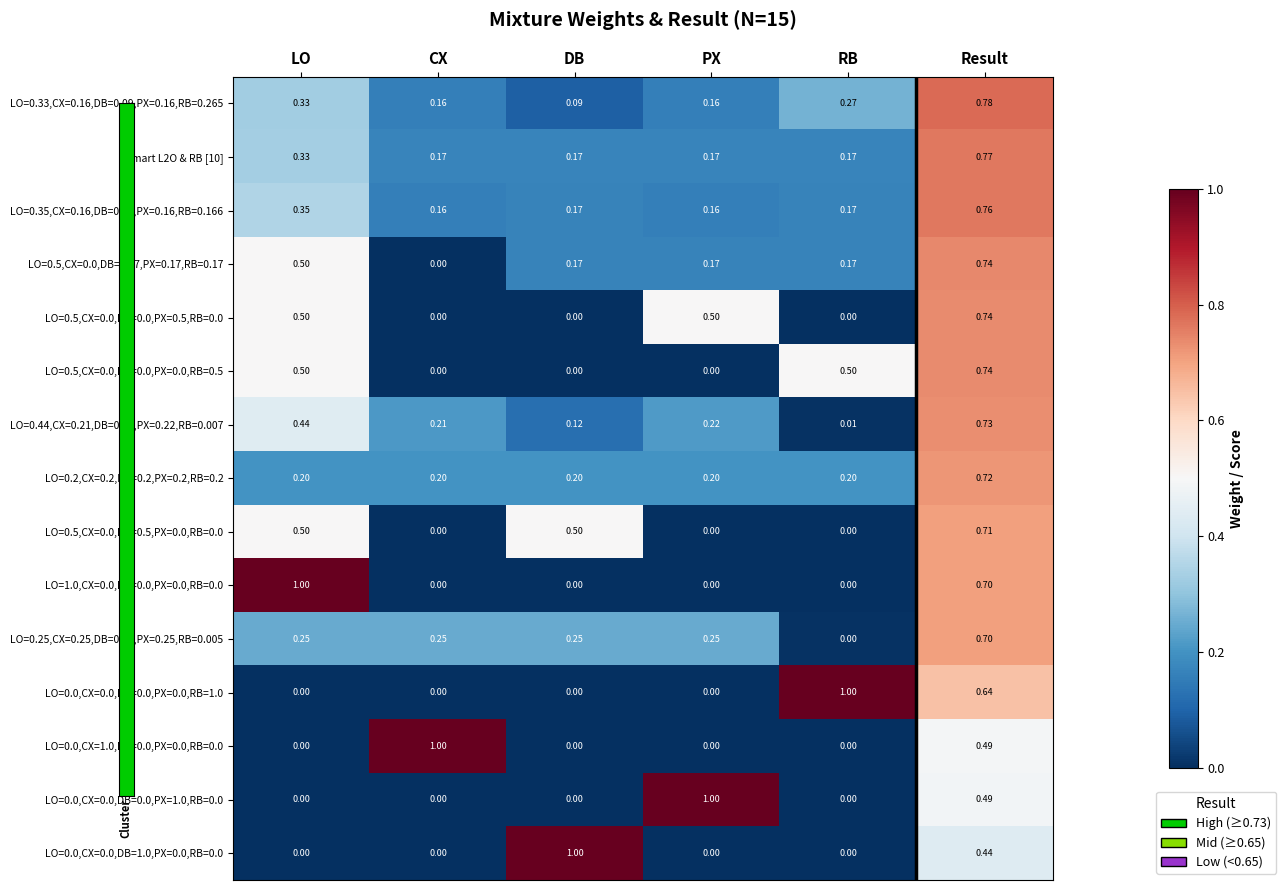

Where is LO=0.33,CX=0.16,DB=0.09,PX=0.16,RB=0.265 nearest to the value 0?

DB